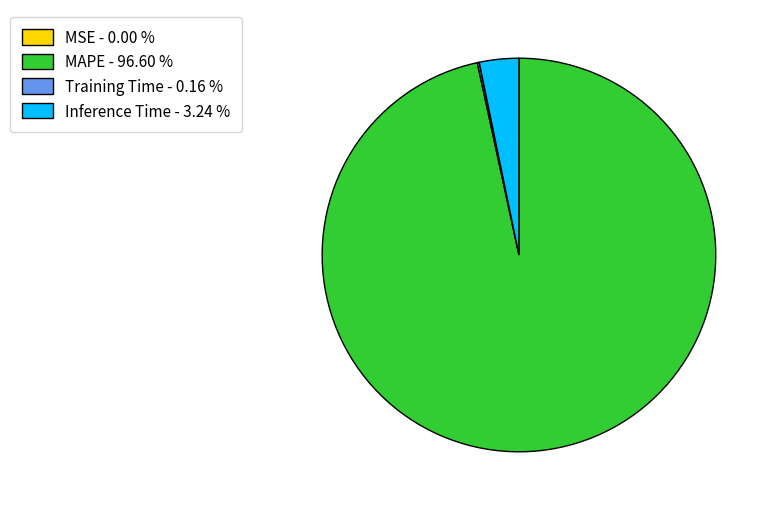

Does MAPE - 96.60 % represent more than half of the total?

Yes